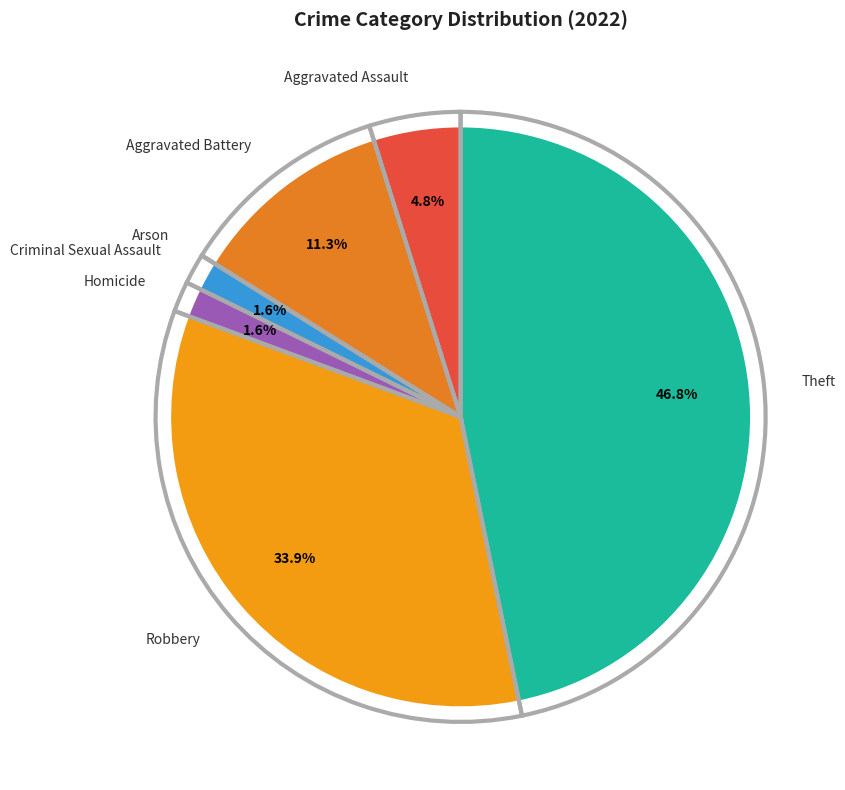

What is the smallest slice in the pie chart?

Arson